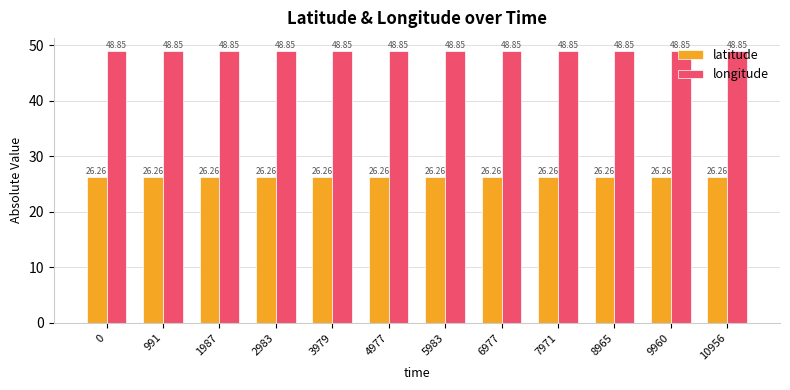

Rank the series by their maximum value, from lowest to highest.

latitude, longitude